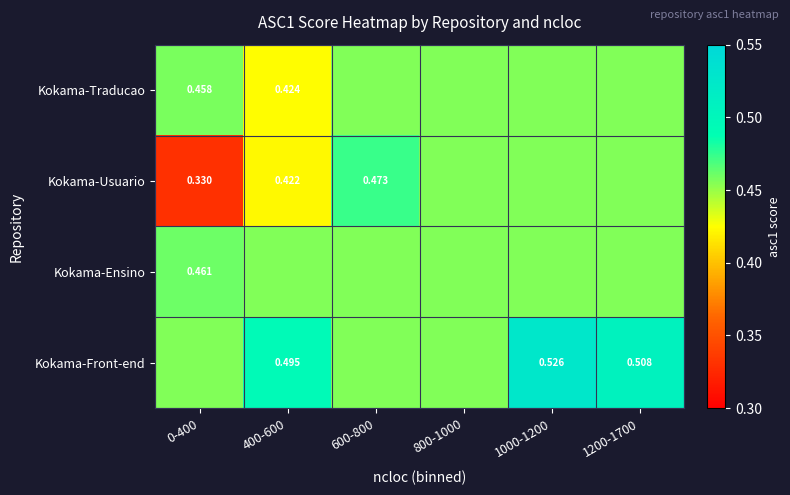

List the series in order of their peak value, highest first.

Kokama-Front-end, Kokama-Usuario, Kokama-Ensino, Kokama-Traducao